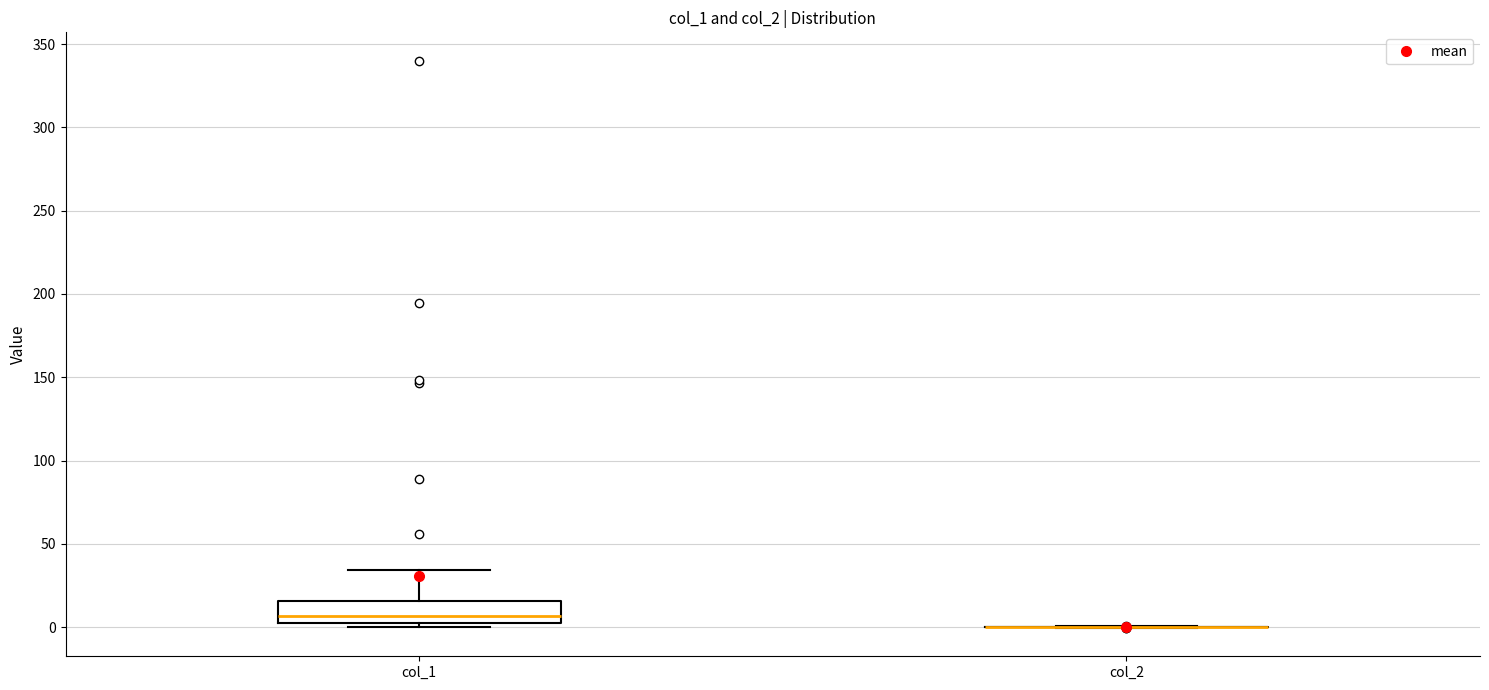

Reading left to right, read every box against the y-axis: the position of its median line, the range the box covers, and the ends of its whiskers. The values are not printed on the chart, so give them approximately, as read against the axis.

col_1: median 5, box 0 to 15, whiskers 0 (just below the box's lower edge) to 35
col_2: box collapsed to a line at 0, whiskers 0 to 0